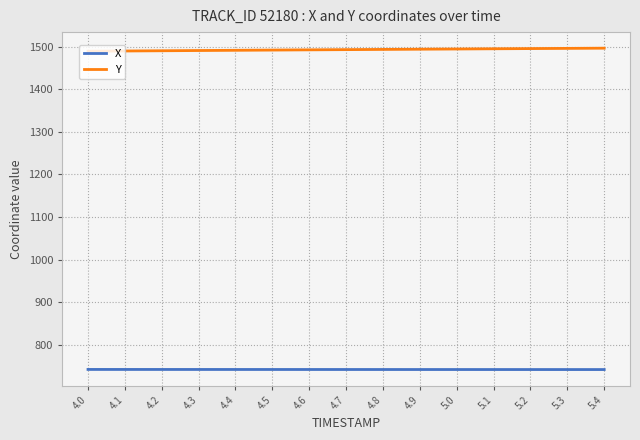

True or false: Y and X cross at least once.

False